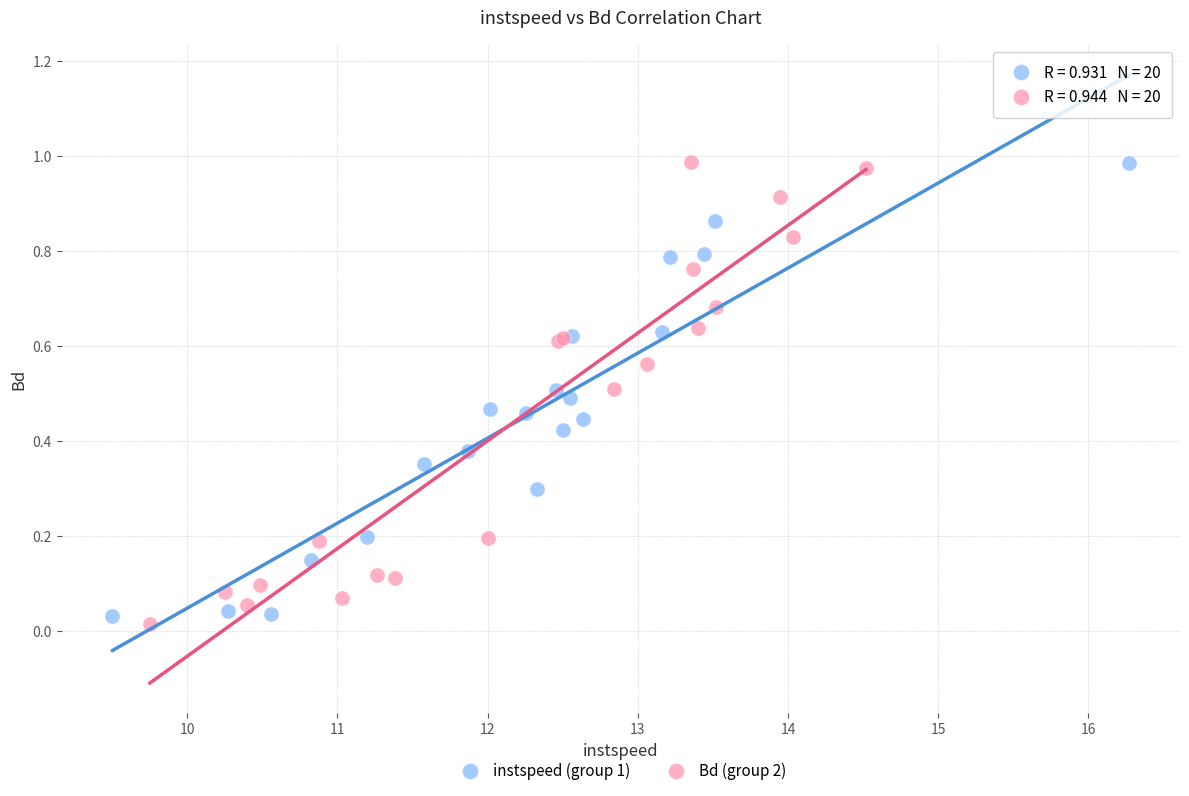

What are all the series names shown in the legend?

instspeed (group 1), Bd (group 2)